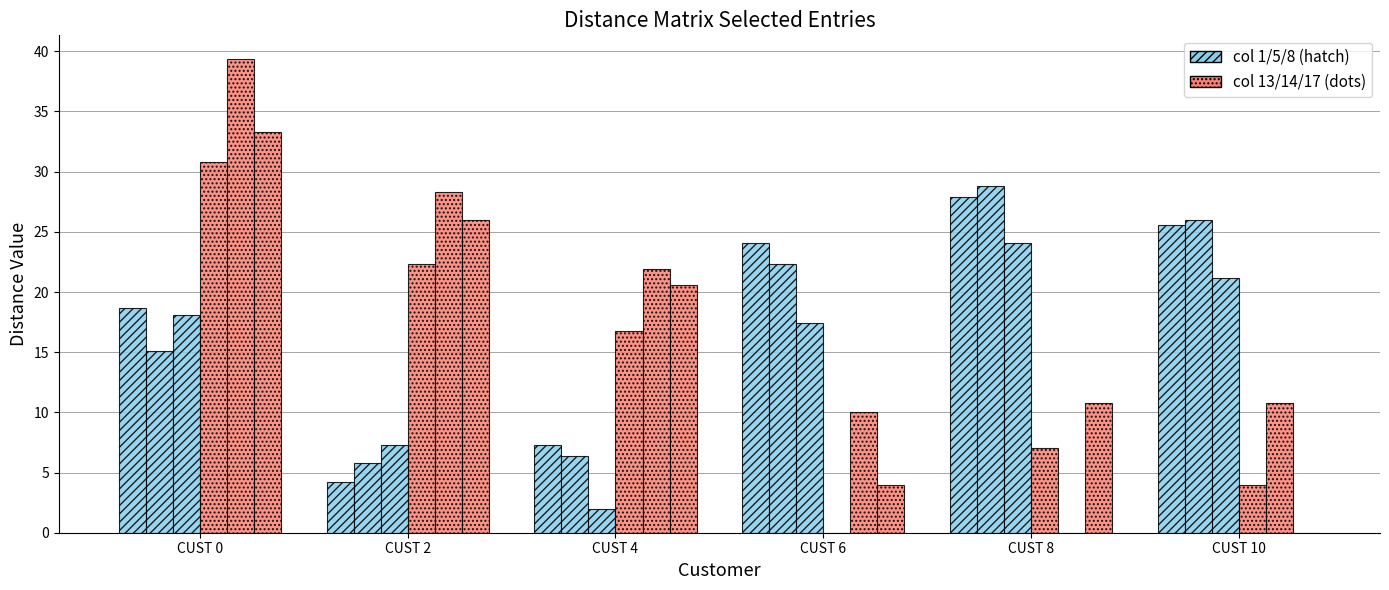

Are the bars horizontal?

No